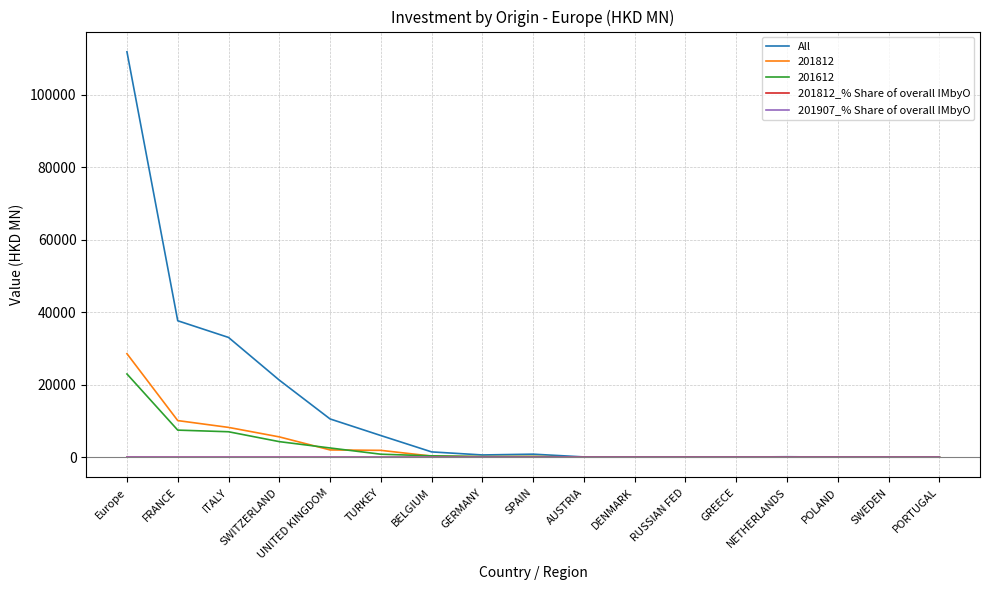

What is the average value of the 201907_% Share of overall IMbyO series?

3.4